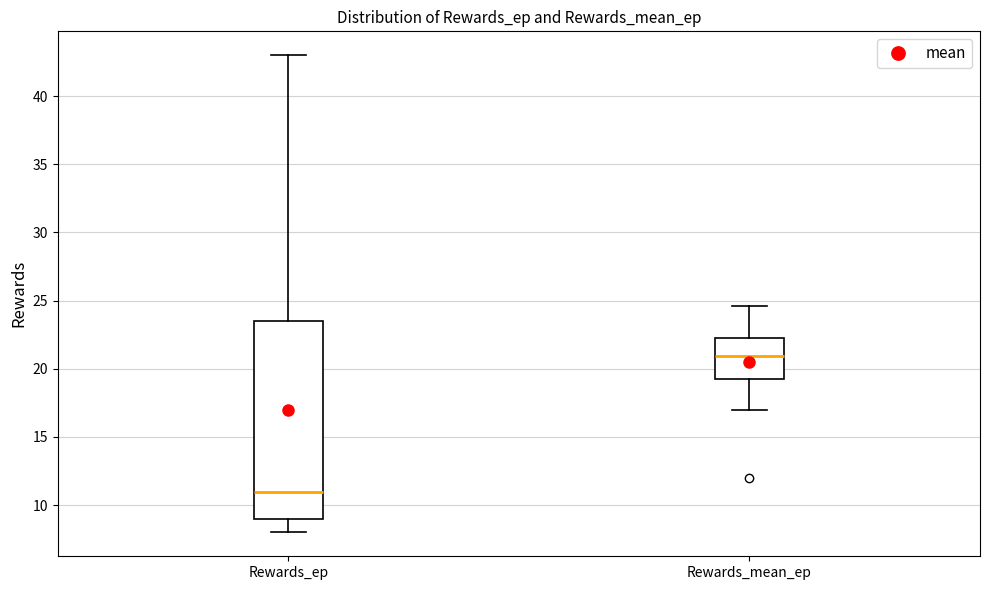

Which box's median line is the lowest?

Rewards_ep